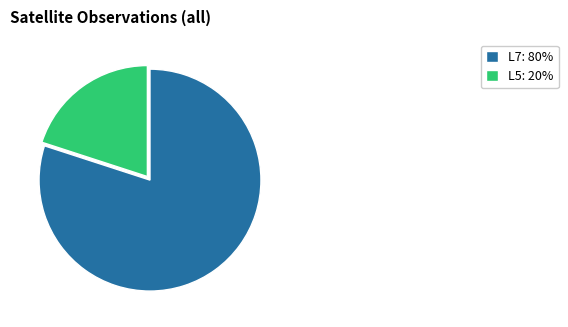

Is there any slice that represents more than half of the pie?

Yes